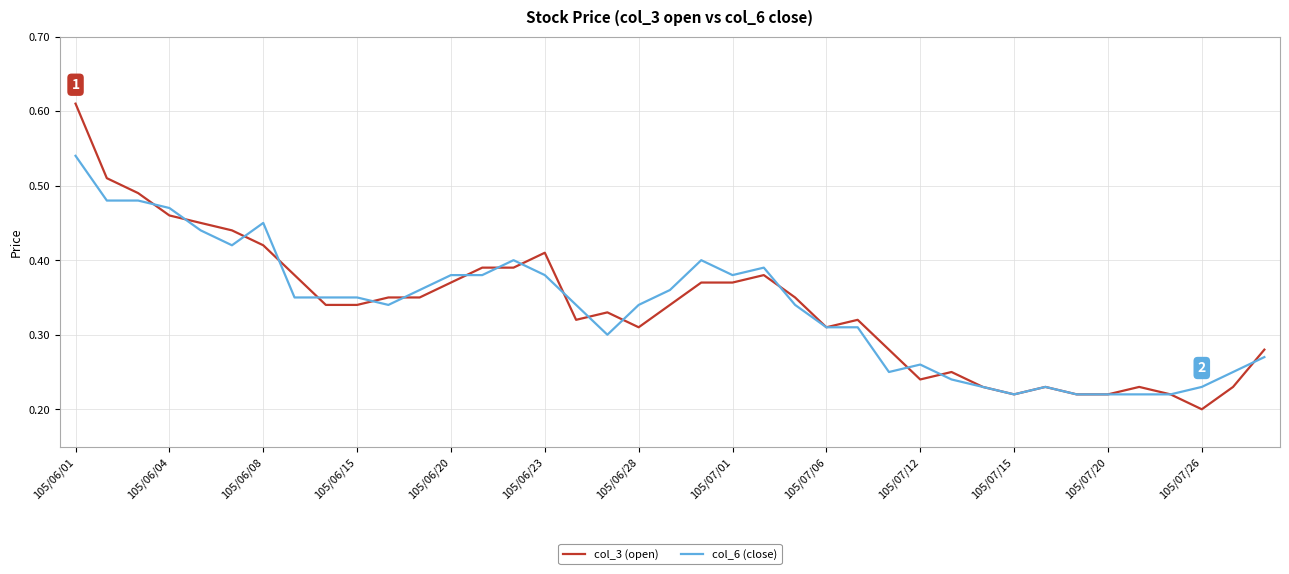

Rank the series by their maximum value, from highest to lowest.

col_3 (open), col_6 (close)